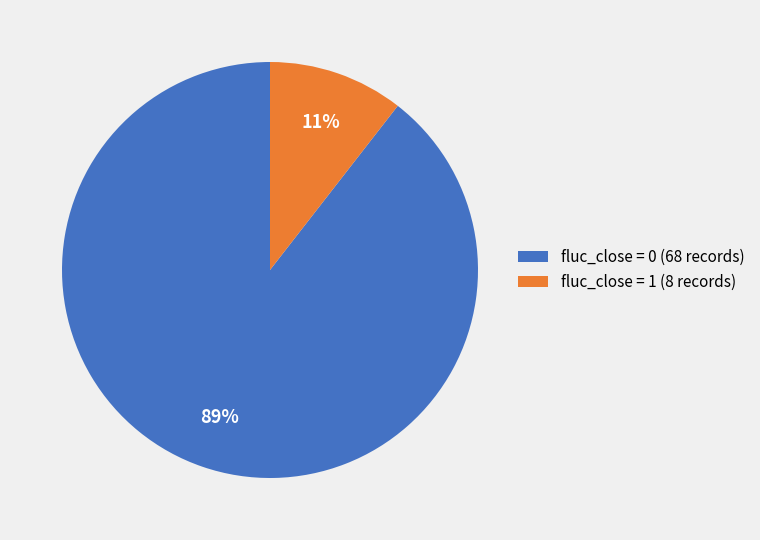

Do fluc_close = 1 (8 records) and fluc_close = 0 (68 records) together represent more than half of the pie?

Yes